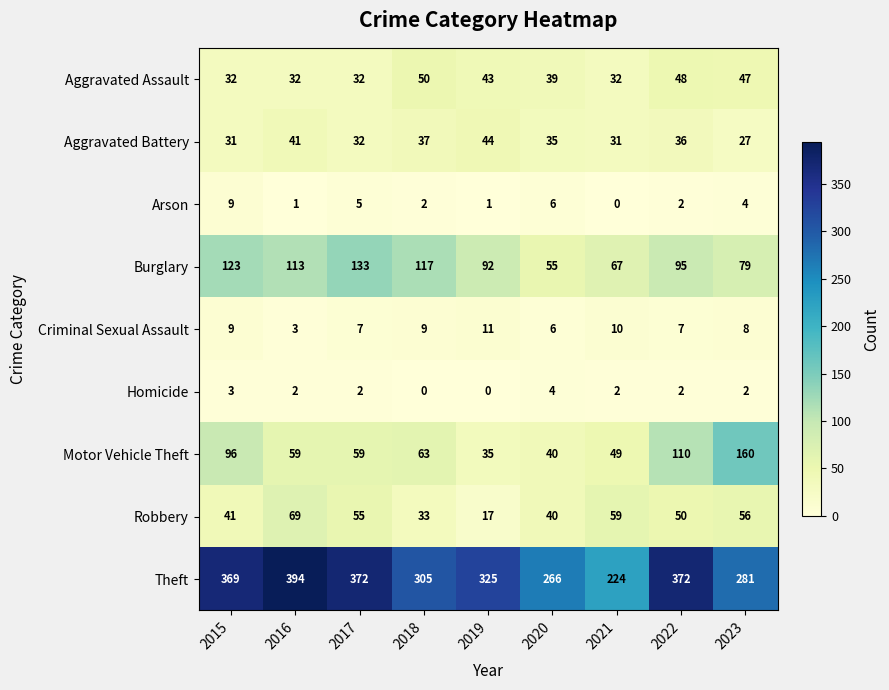

List the labels in order of Burglary value, largest first.

2017, 2015, 2018, 2016, 2022, 2019, 2023, 2021, 2020